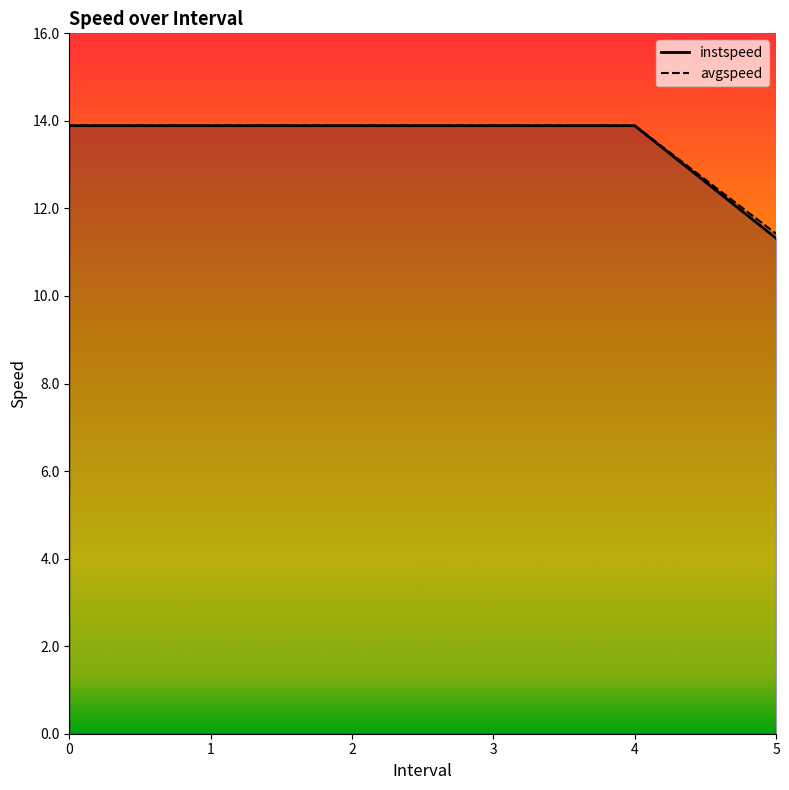

What is the smallest value displayed?

11.3